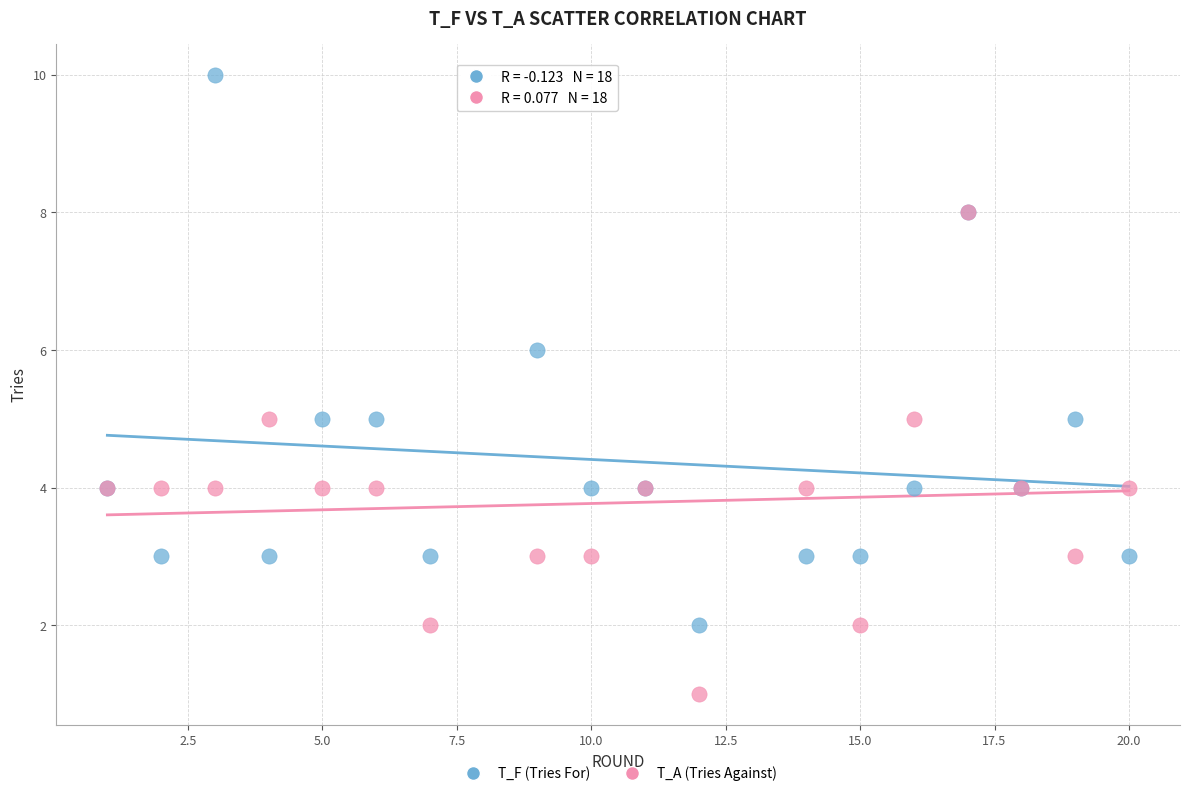

Which series contains the highest Y value?

T_F (Tries For)